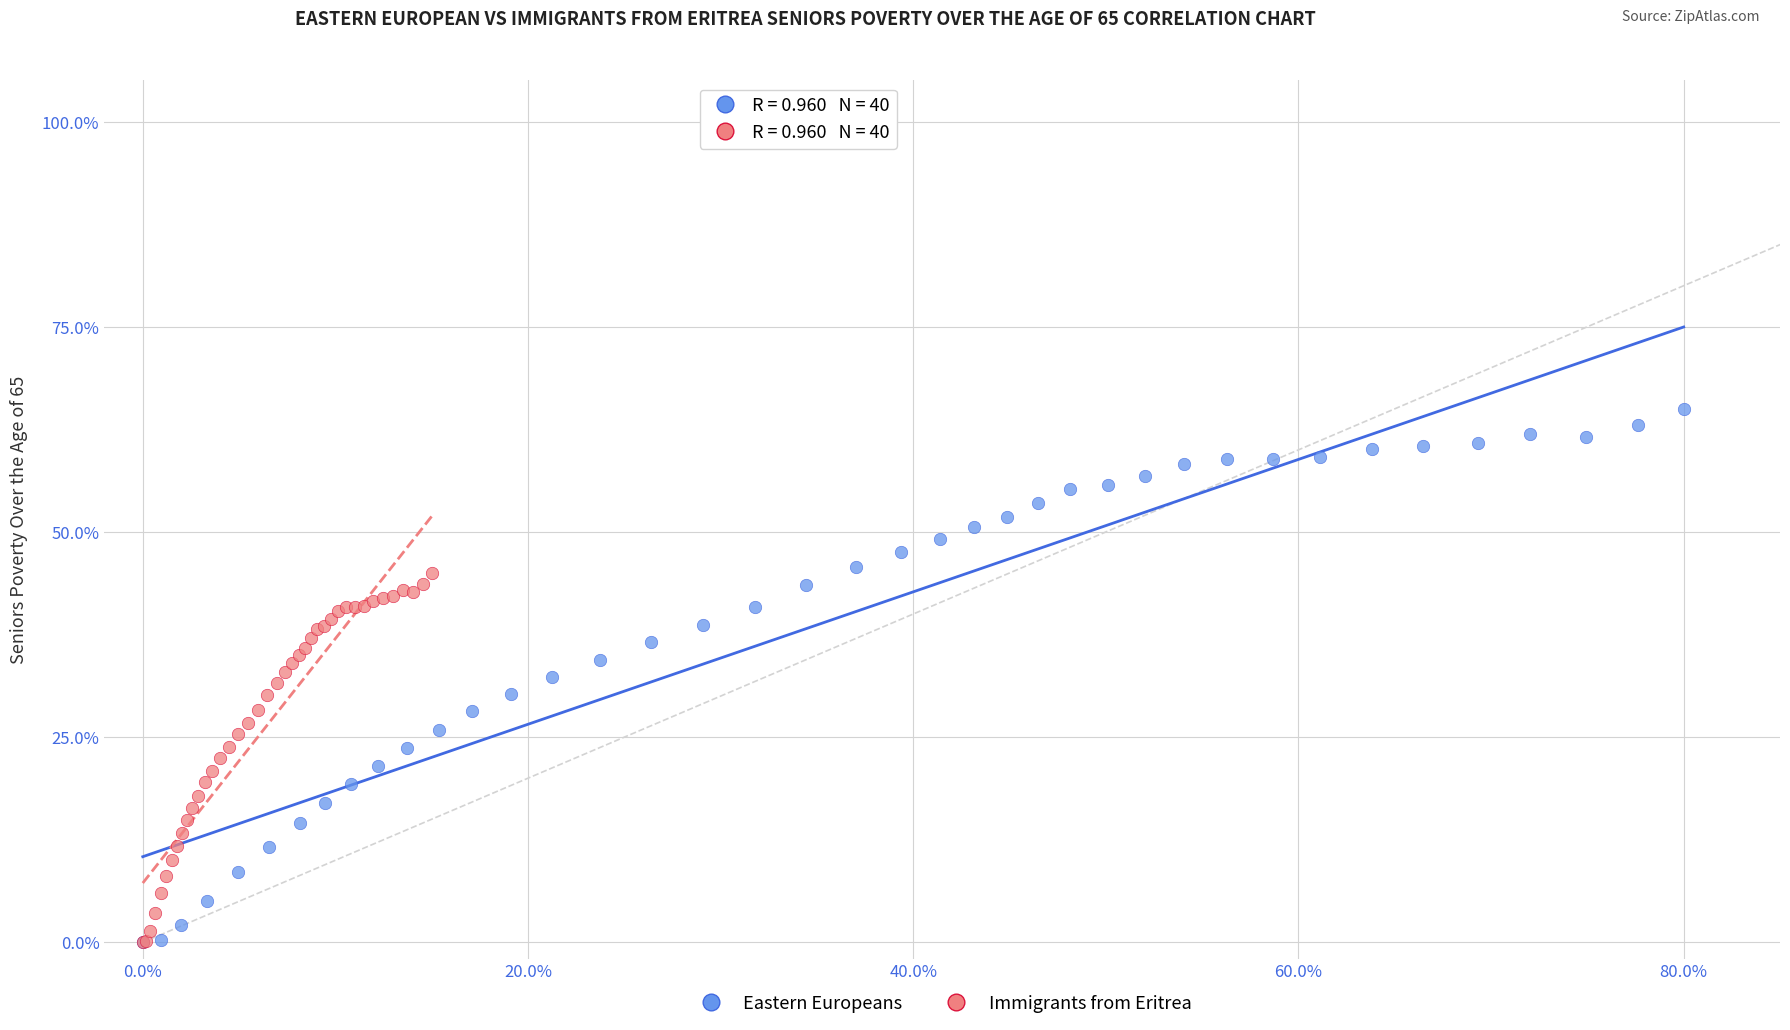

Which series contains the highest Y value?

Eastern Europeans